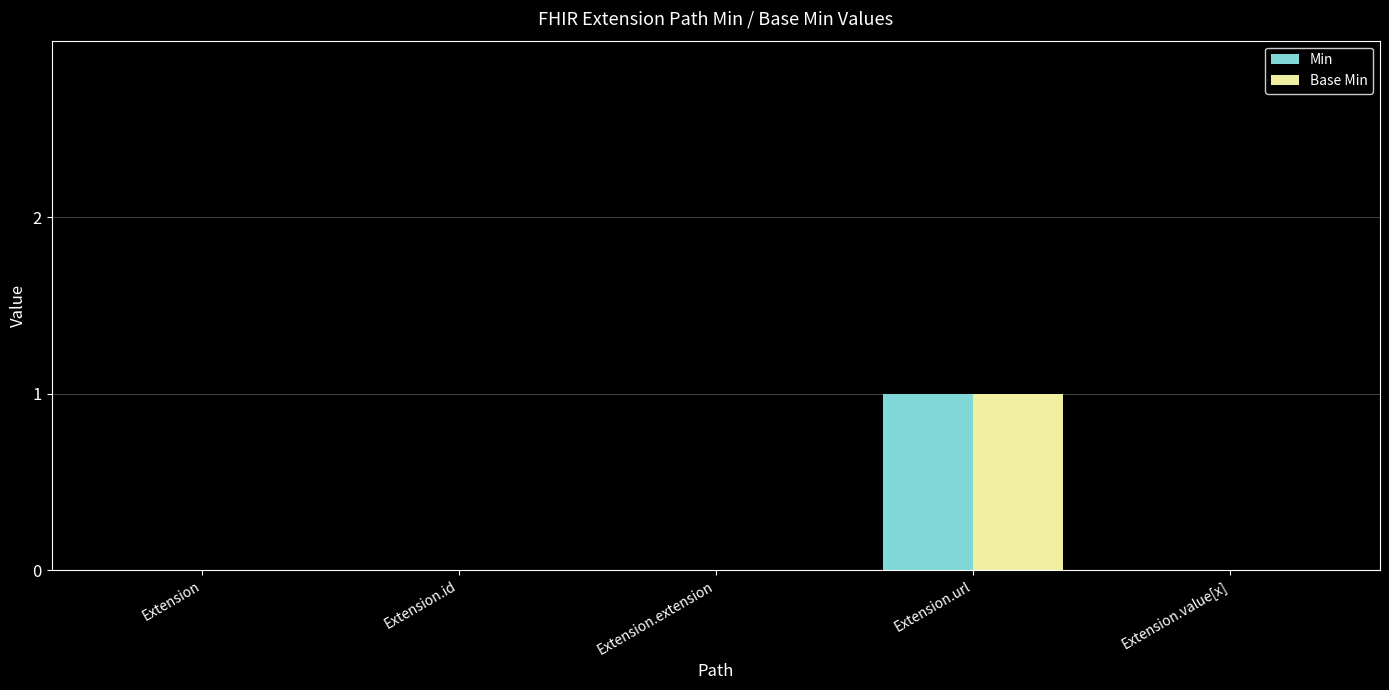

Which category has the highest value in the Base Min series?

Extension.url